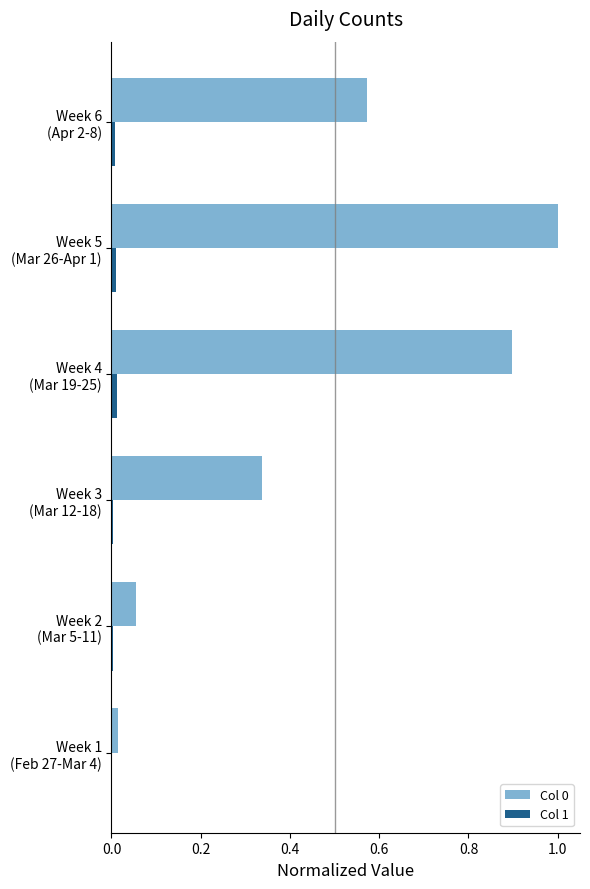

What is the sum of all Col 0 values?

2.9